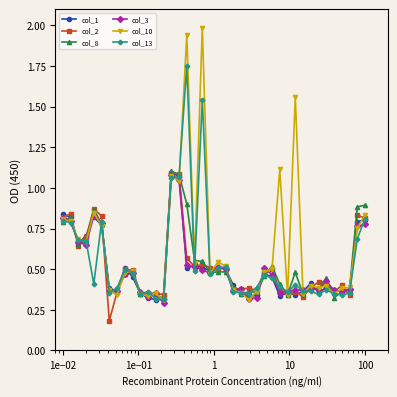

Does the chart have visible grid lines?

No